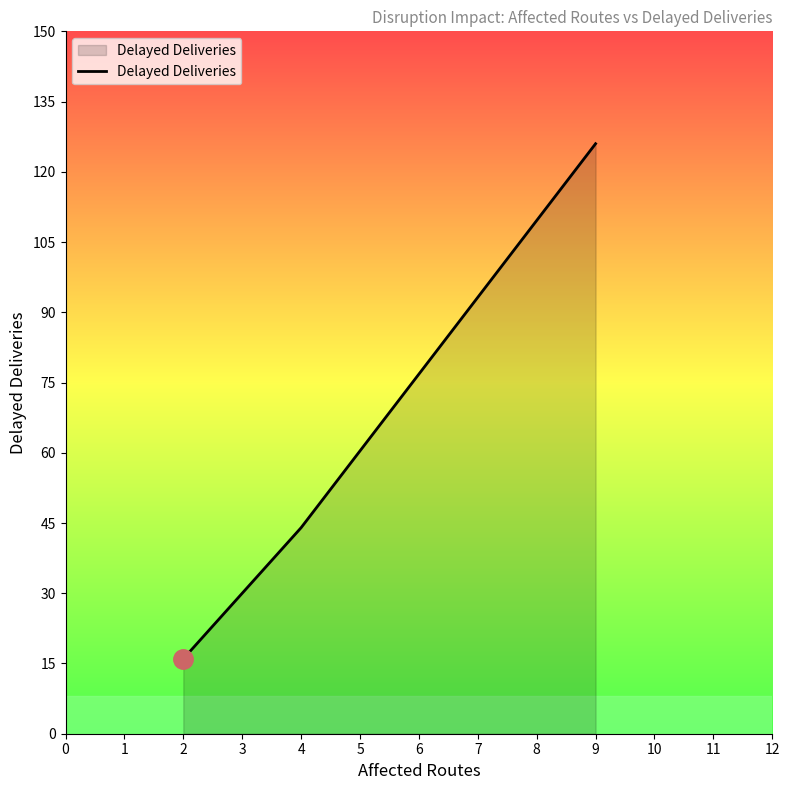

What is the change in value from 4 to 9?

+82